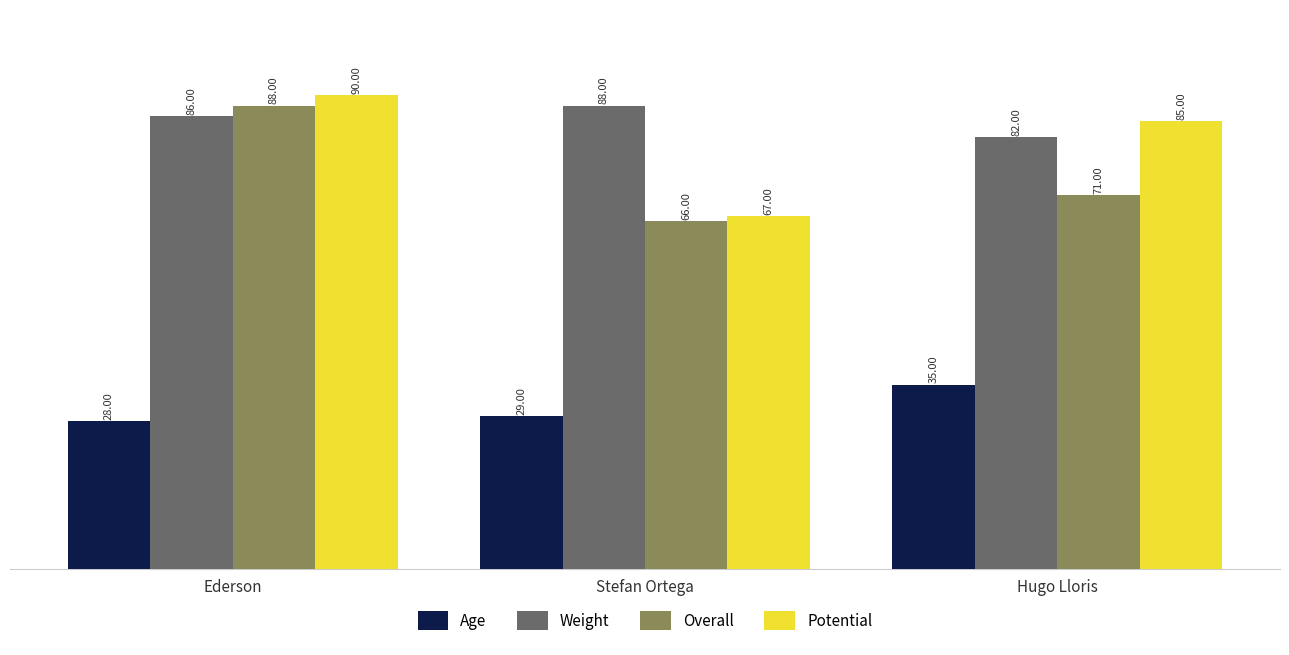

What is the difference between the Potential values at Ederson and Stefan Ortega?

23